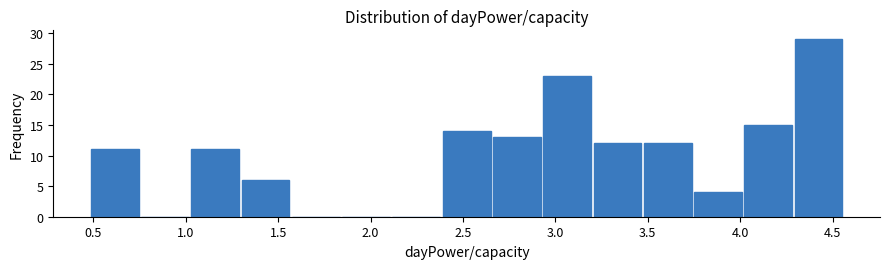

Over which range of the x-axis is the bar tallest?

4.30 to 4.55